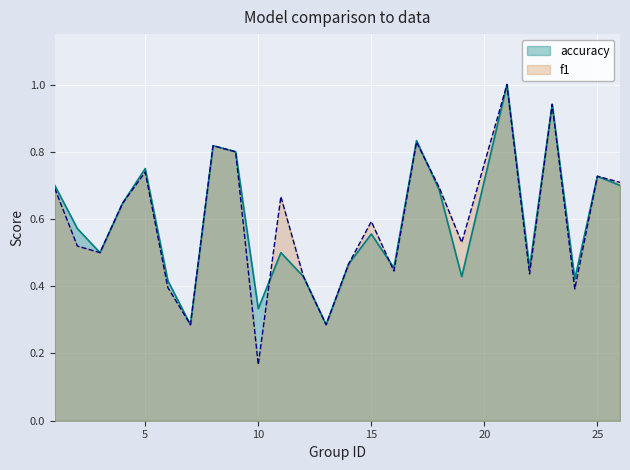

List the series in order of their peak value, highest first.

f1, accuracy